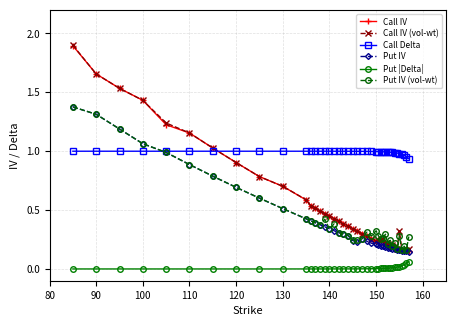

Which series ends up on top after the final intersection of Call IV and Call Delta?

Call Delta